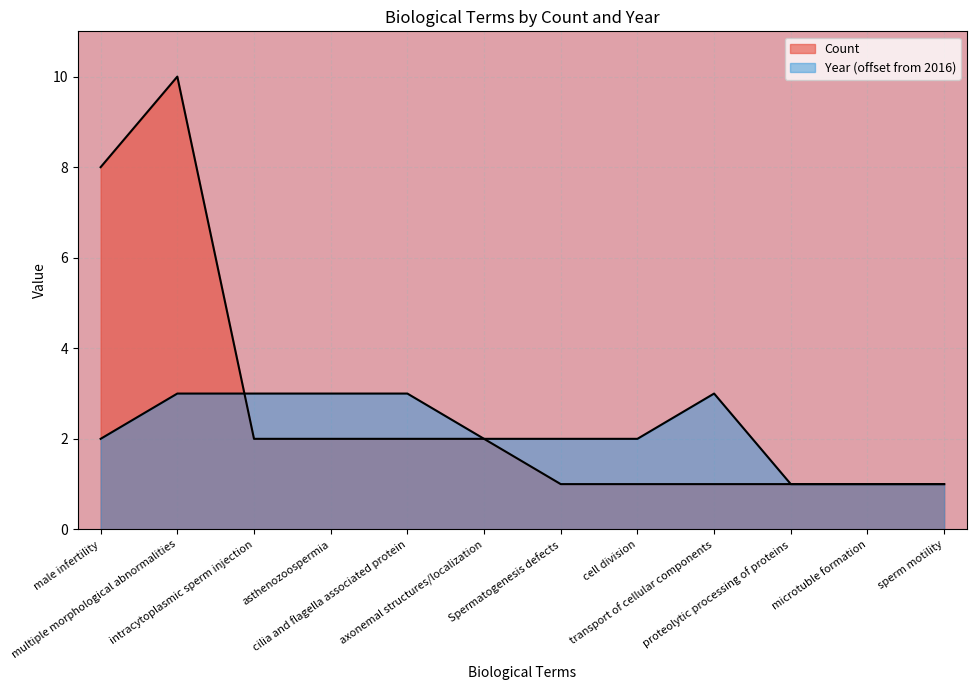

Between multiple morphological abnormalities and axonemal structures/localization, which is larger?

multiple morphological abnormalities